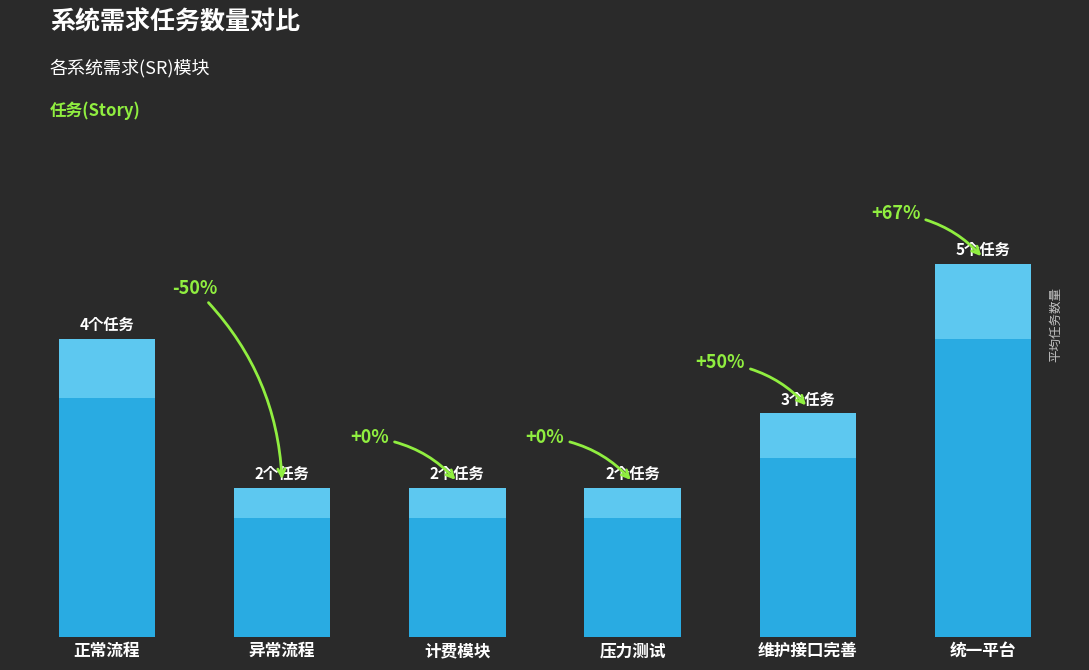

List the labels in order of value, smallest first.

异常流程, 计费模块, 压力测试, 维护接口完善, 正常流程, 统一平台